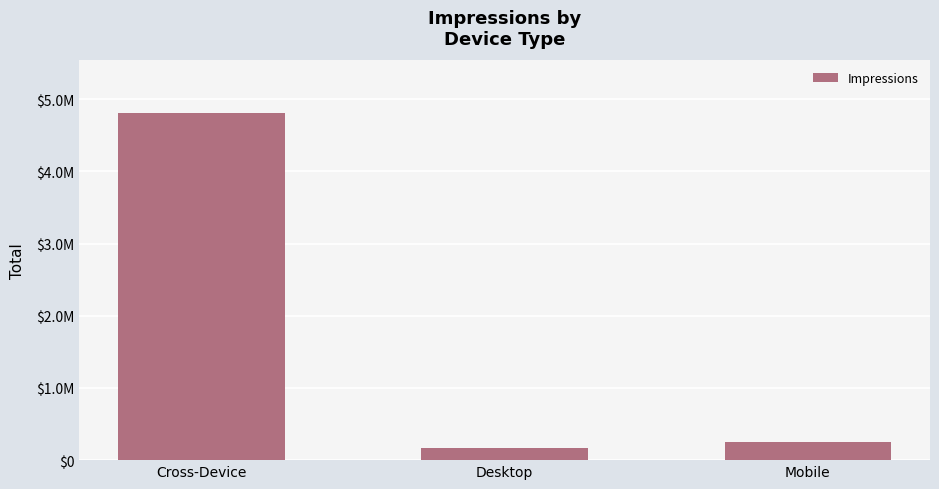

What is the greatest value displayed?

4816156